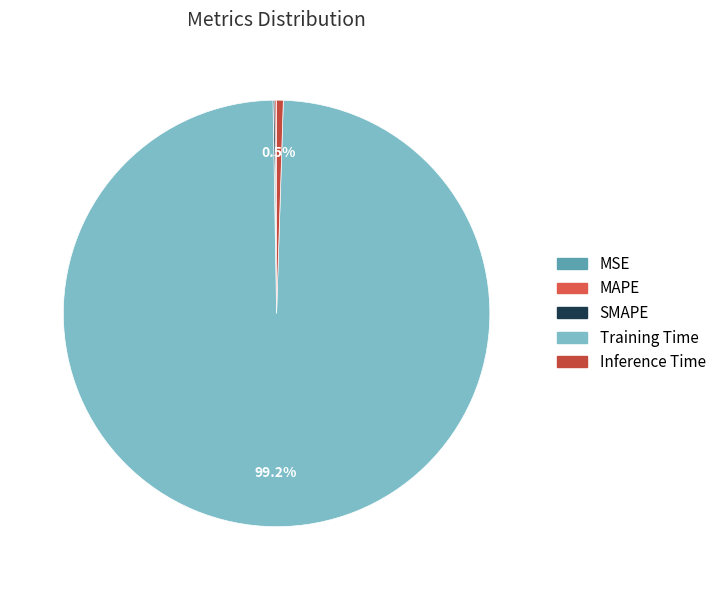

What is the change in value from MAPE to Training Time?

+3.5